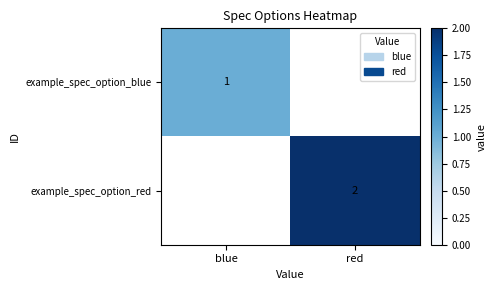

What is the maximum value shown in the chart?

2.0